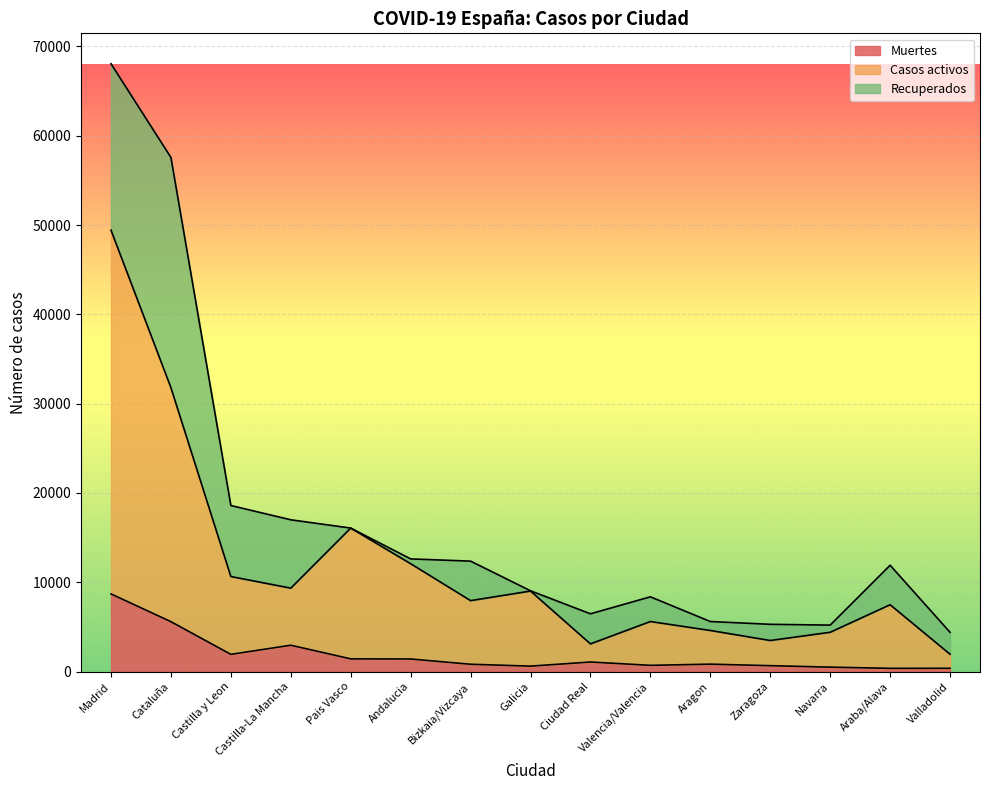

What is the total value across all series at Castilla-La Mancha?

16992